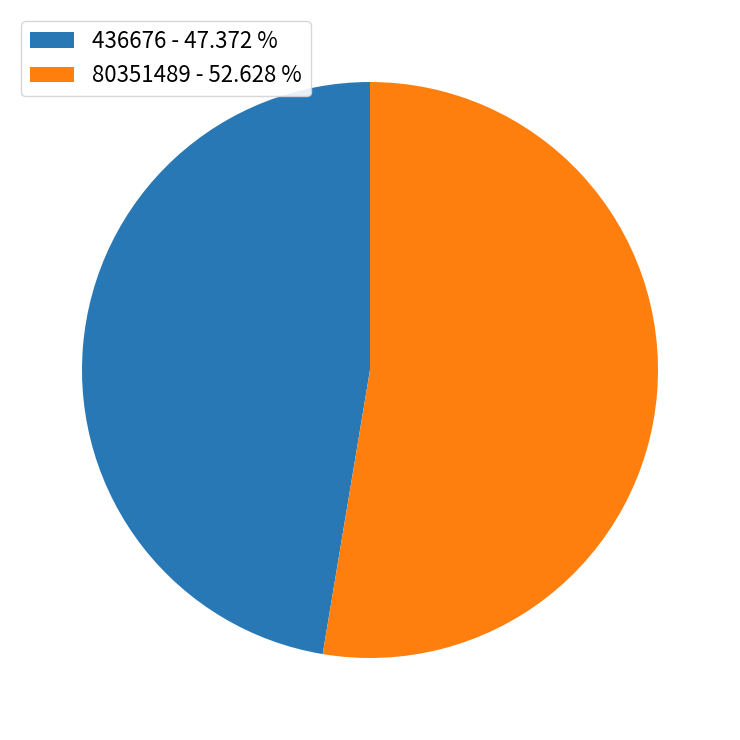

Does 80351489 represent more than half of the total?

Yes